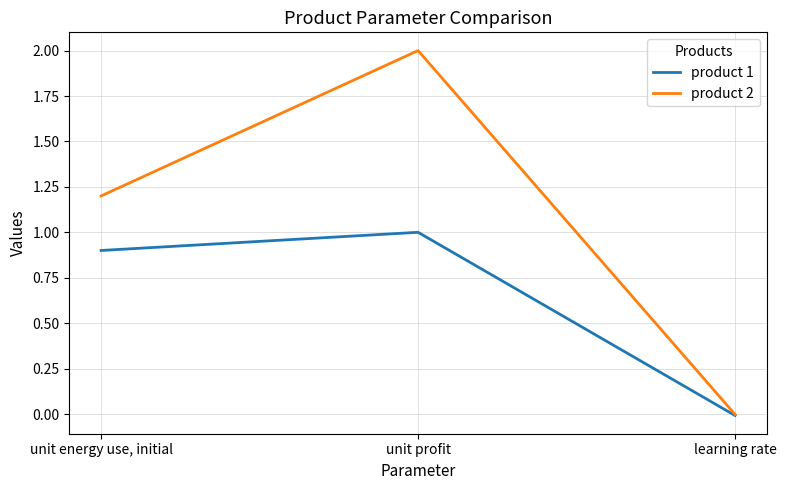

Which series has the largest total across all categories?

product 2